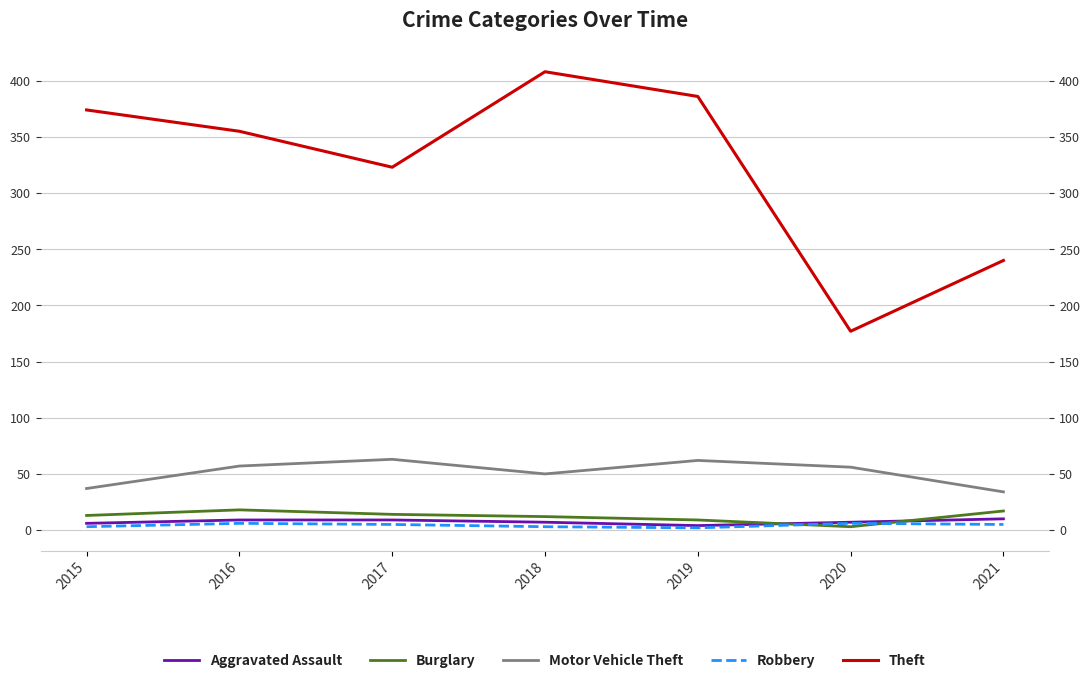

How many values in the Robbery series are below 5?

3